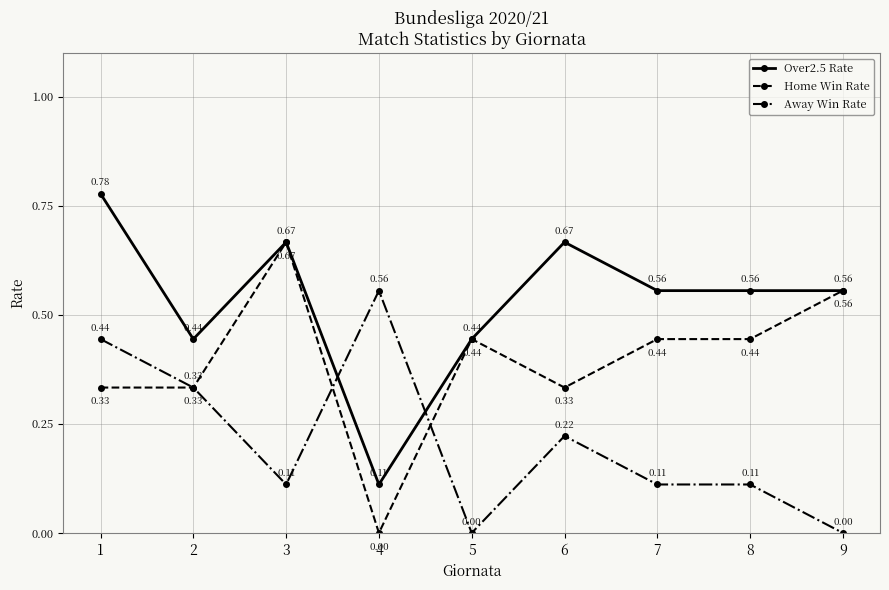

In Over2.5 Rate, how many points are higher than both neighbors (excluding endpoints)?

2